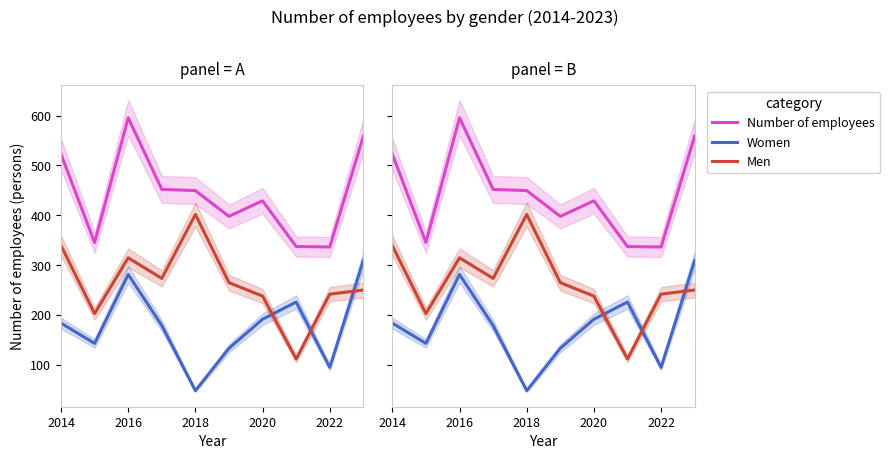

In Number of employees, how many points are lower than both neighbors (excluding endpoints)?

3